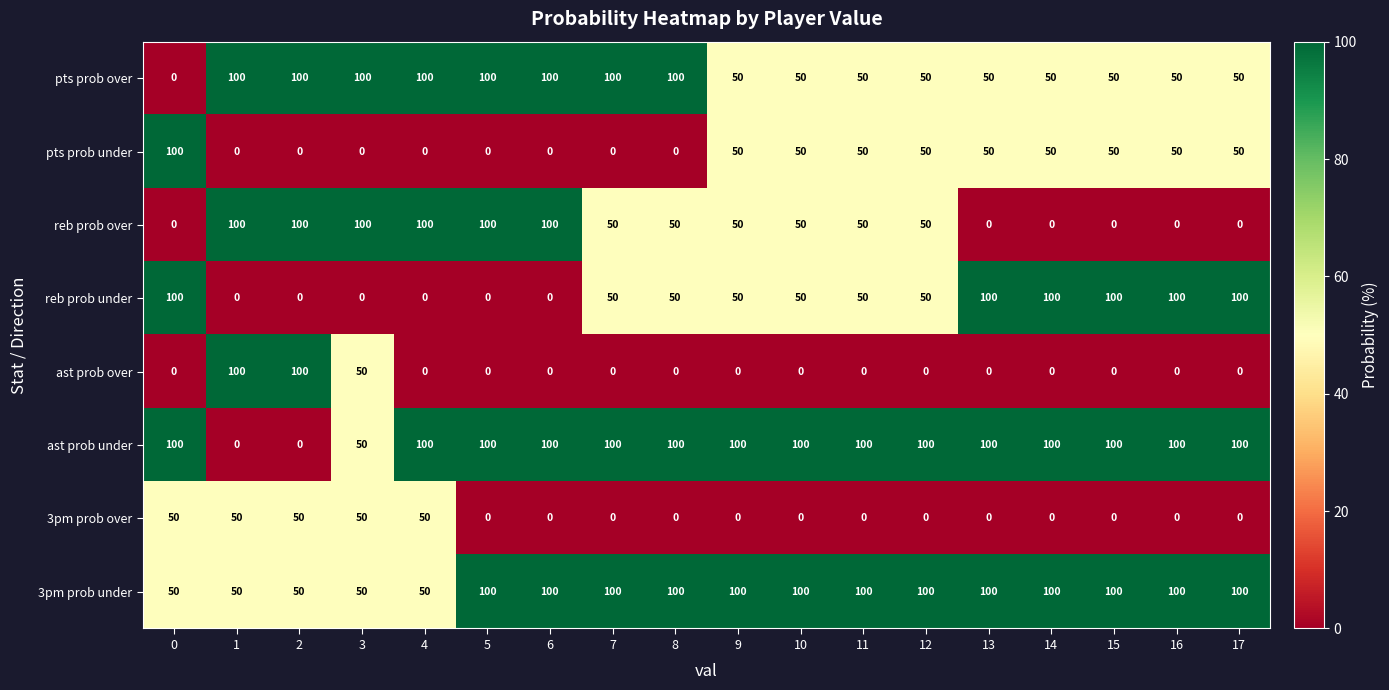

What is the sum of all ast prob over values?

250